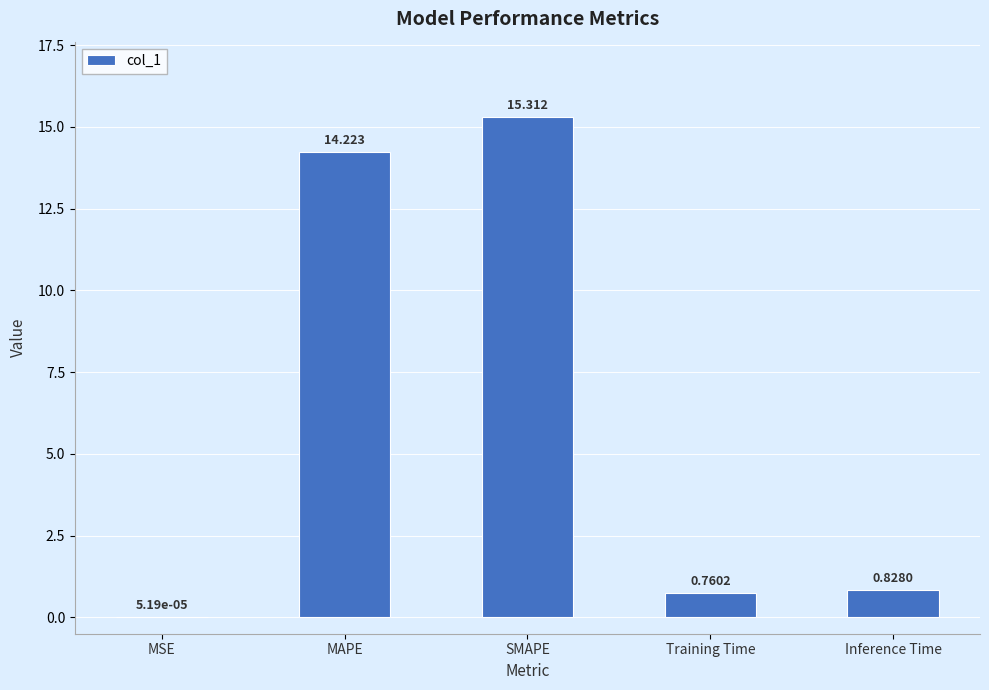

Which category has the highest value across all series?

SMAPE